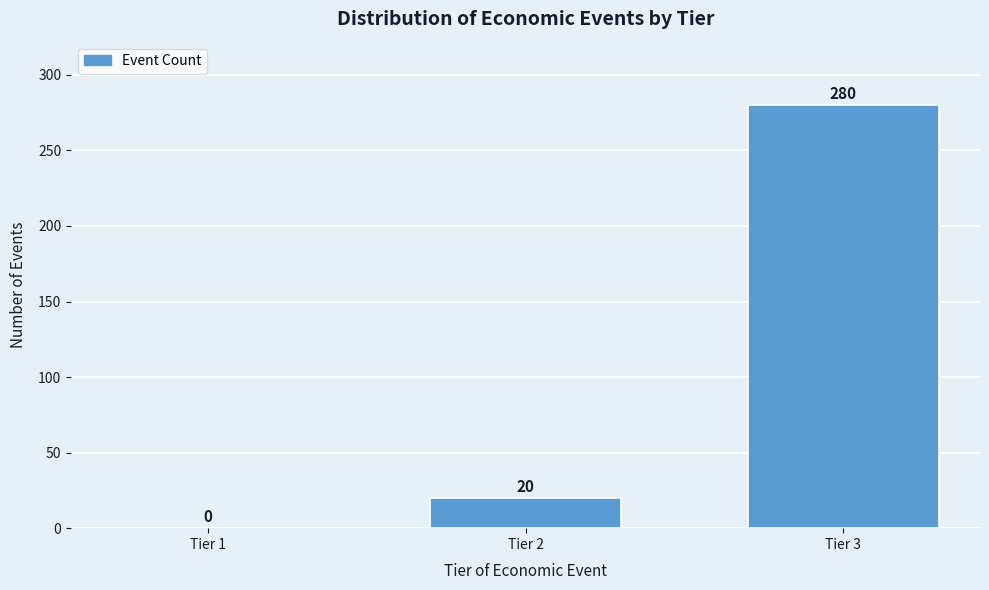

Reading left to right, extract all data points from this chart.

Tier 1=0	Tier 2=20	Tier 3=280